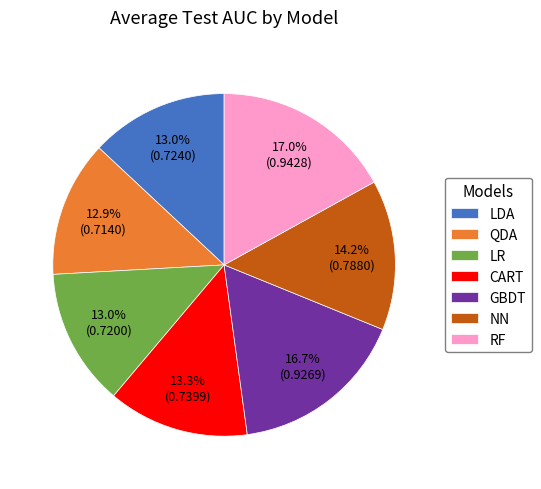

Count the number of slices in the pie.

7